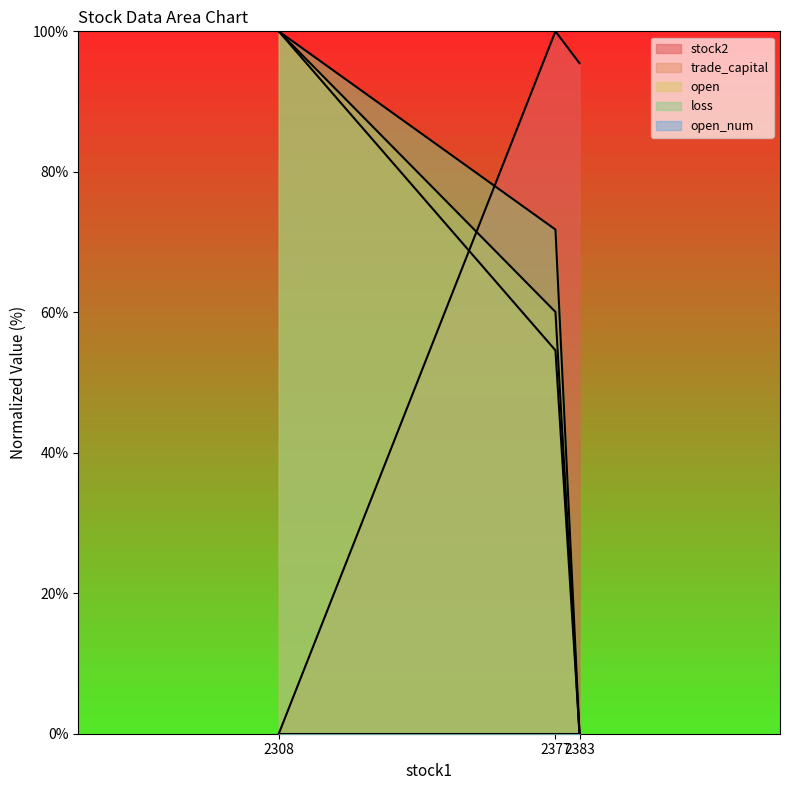

What is the difference between the maximum and minimum values in the loss series?

100.0